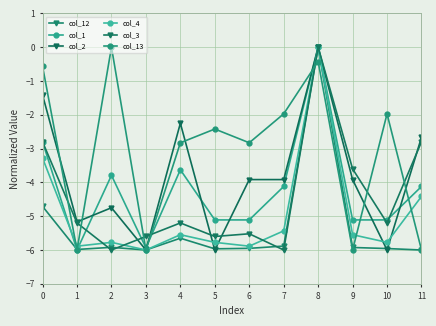

Does the chart have visible grid lines?

Yes